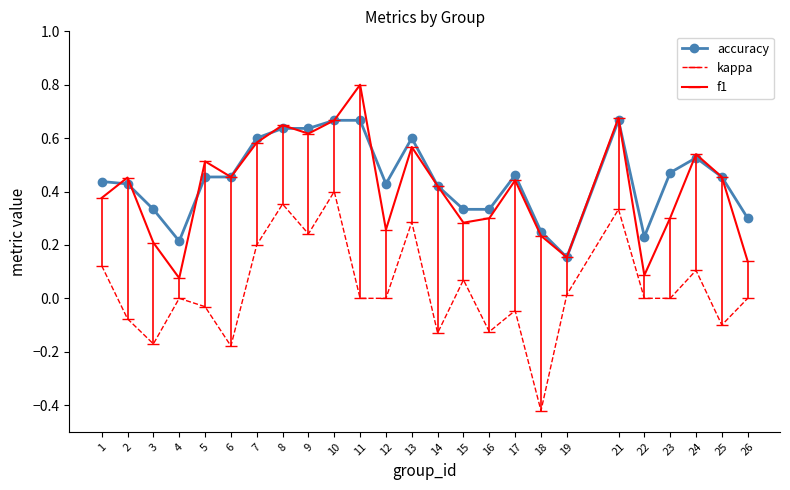

What is the sum of all kappa values?

0.8